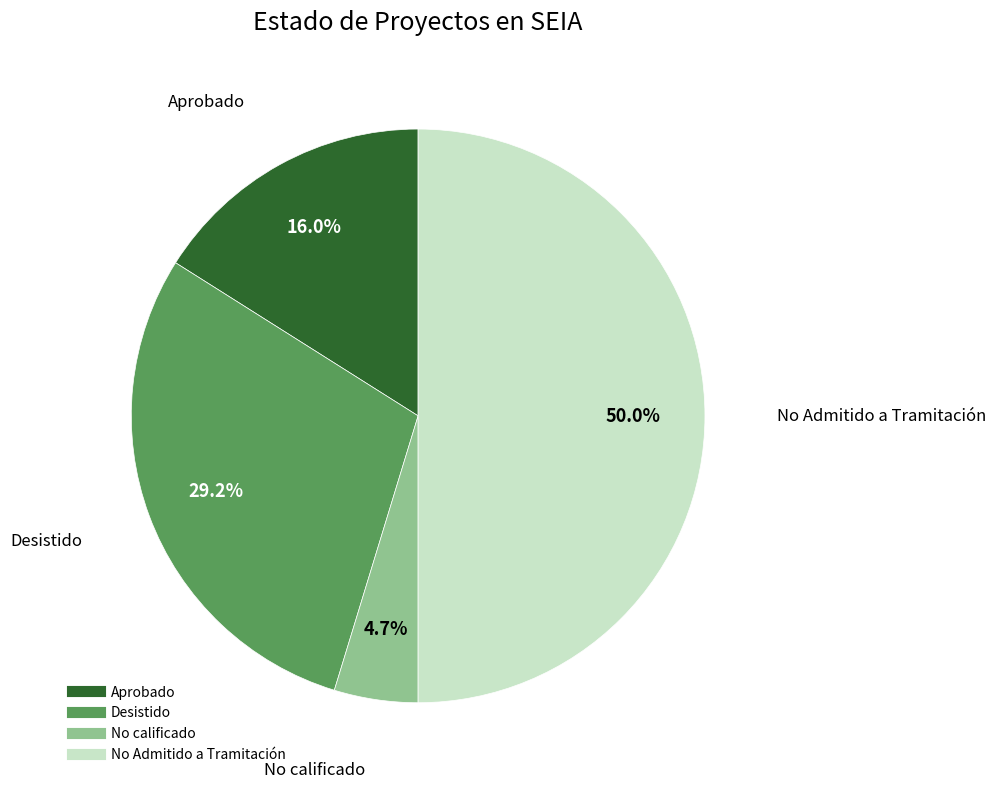

What percentage is NOT represented by Aprobado?

84.0%